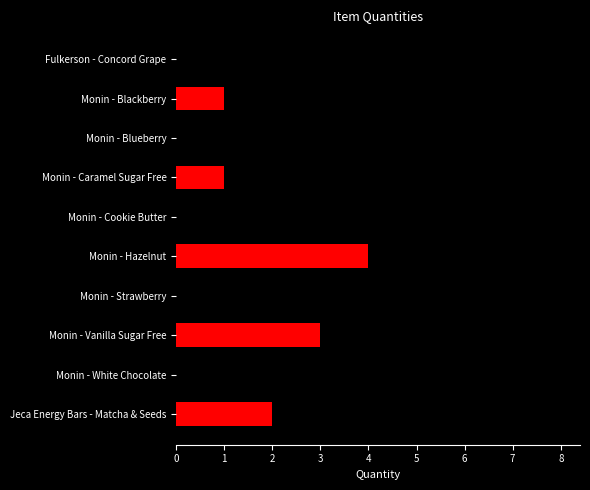

Read the value at Monin - Vanilla Sugar Free.

3